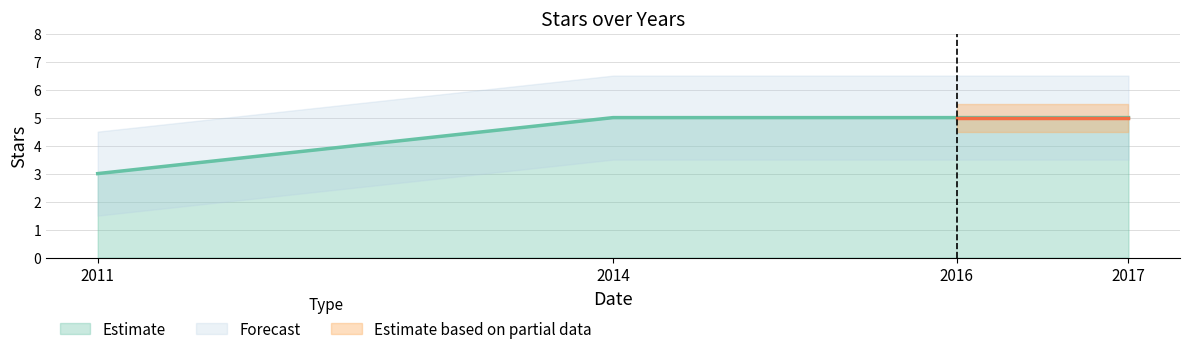

The value at 2011 is 3. True or false?

True